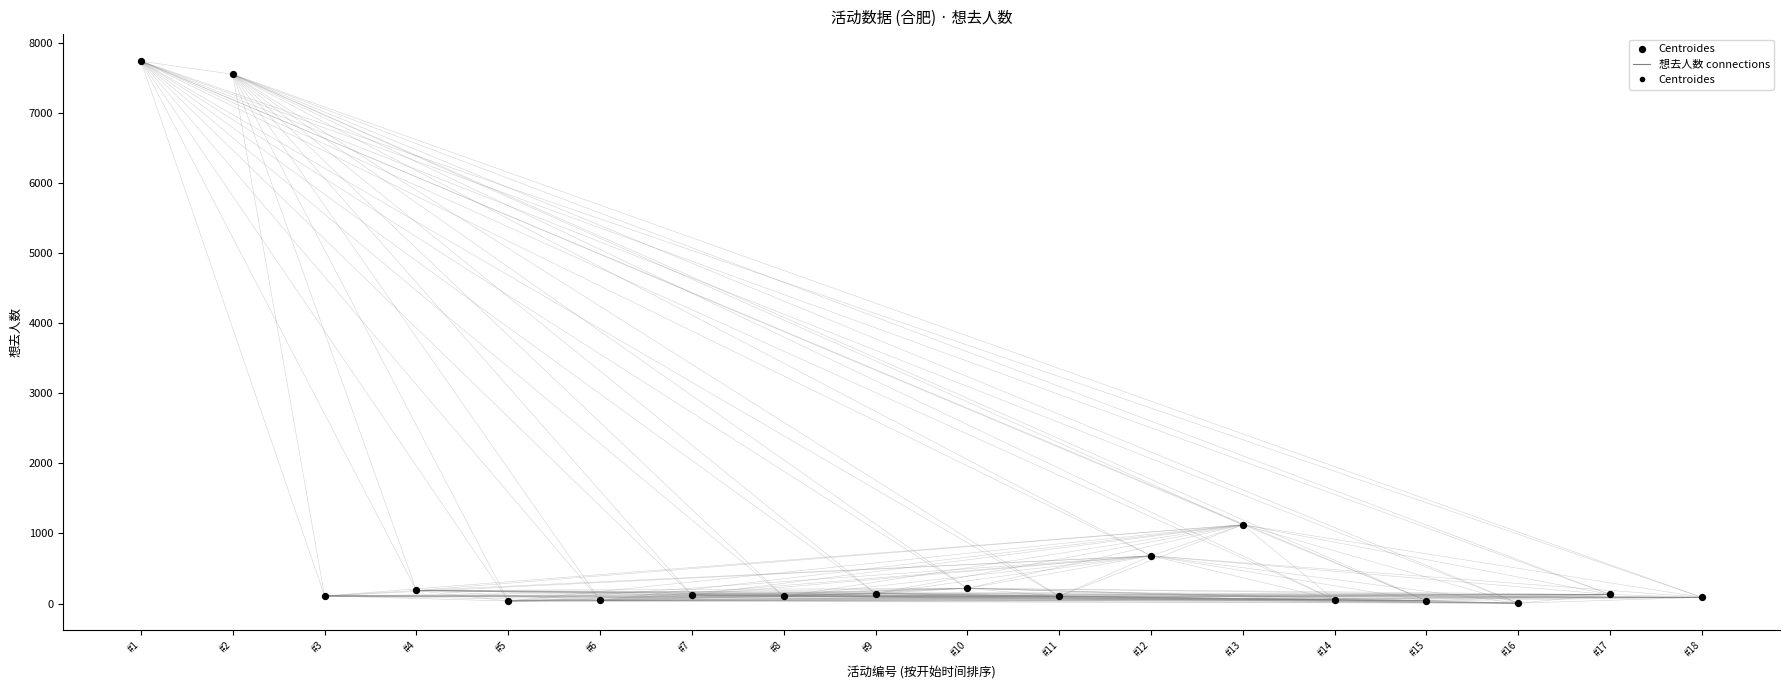

What Y value in the scatter plot is closest to 3871?

1124